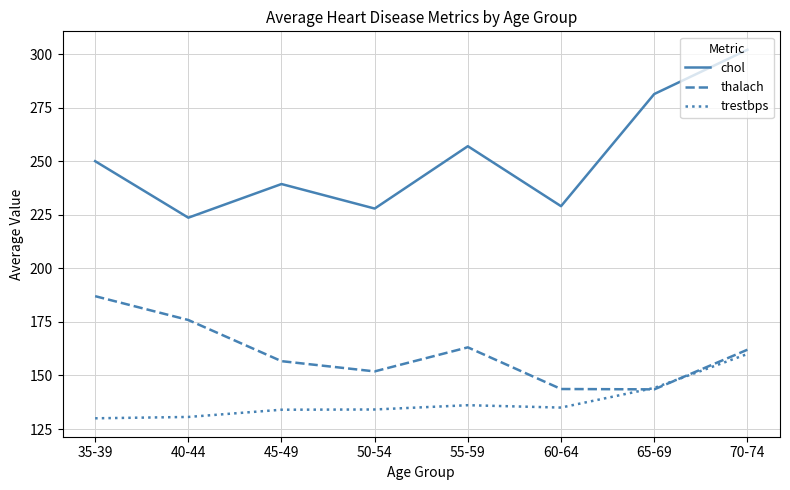

List the series in order of their peak value, lowest first.

trestbps, thalach, chol